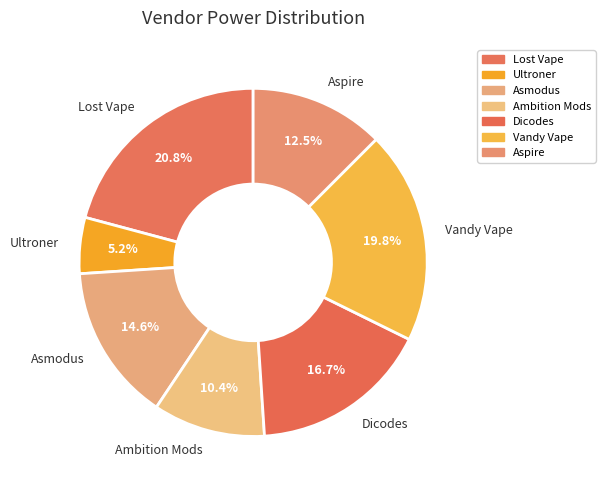

Does any single category account for the majority?

No